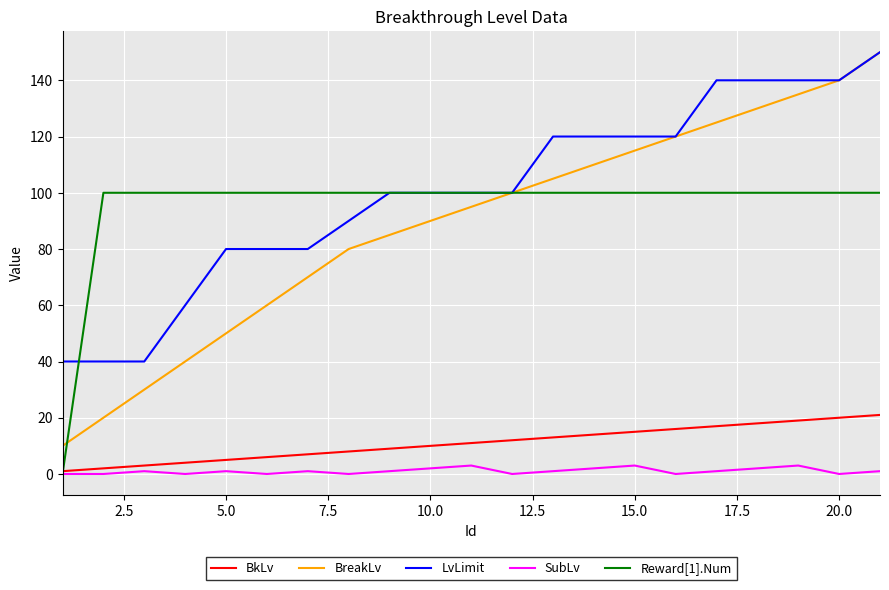

What is the highest value of the BkLv series?

21